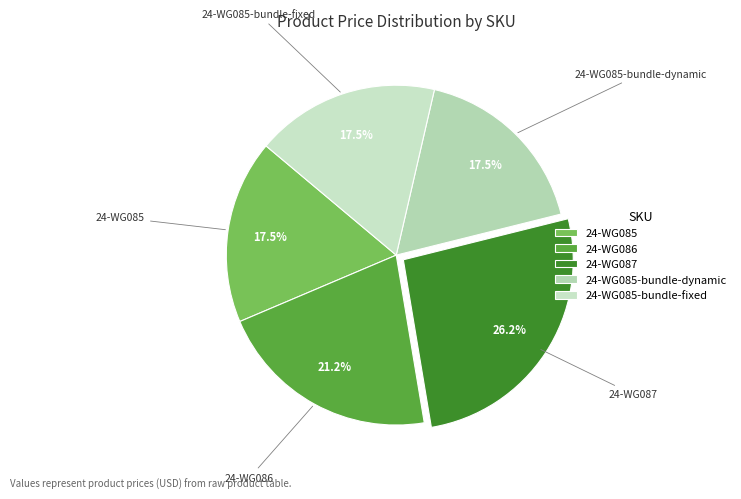

What is the largest slice in the pie chart?

24-WG087